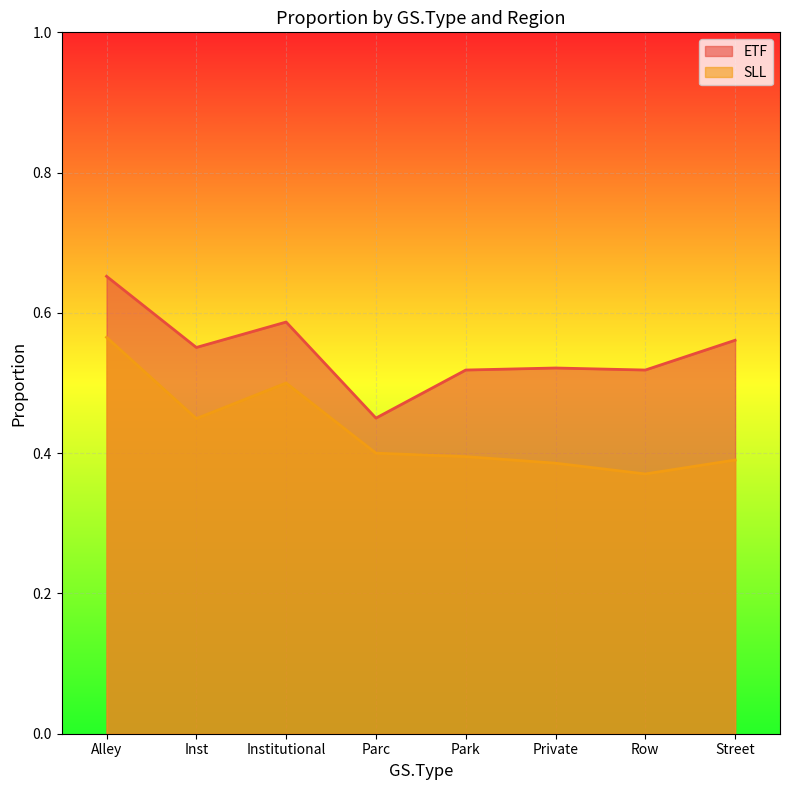

Reading left to right, extract all data points from this chart.

ETF: Alley=0.7	Inst=0.6	Institutional=0.6	Parc=0.5	Park=0.5	Private=0.5	Row=0.5	Street=0.6
SLL: Alley=0.6	Inst=0.4	Institutional=0.5	Parc=0.4	Park=0.4	Private=0.4	Row=0.4	Street=0.4